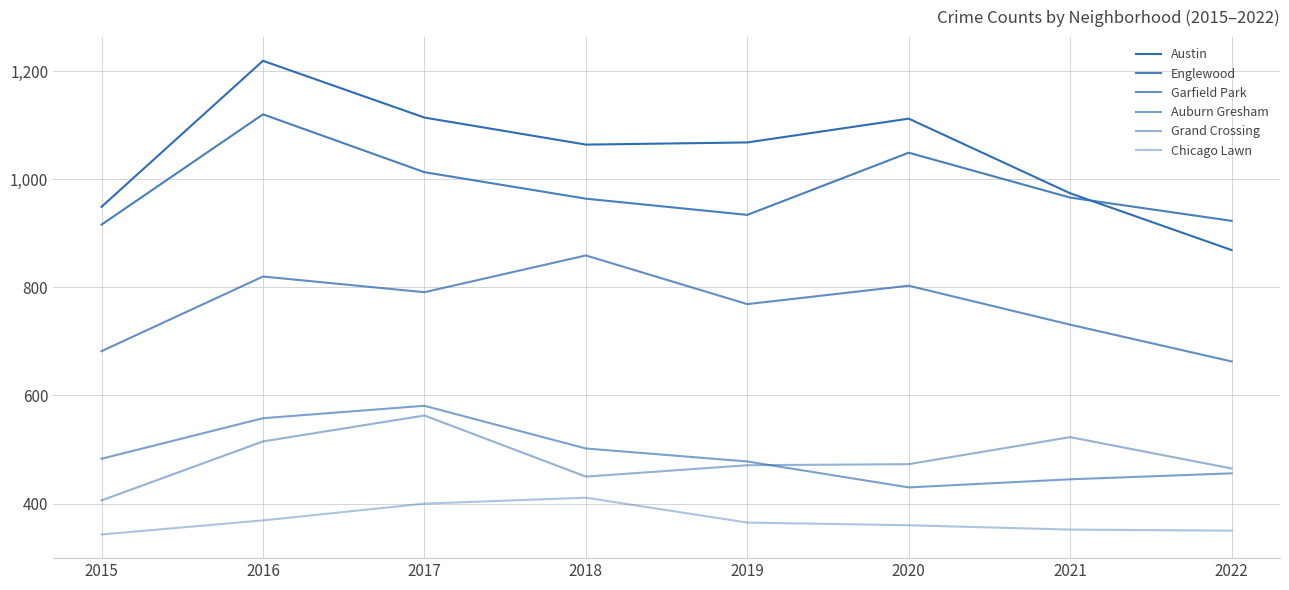

Does the chart display data point markers on the line(s)?

No